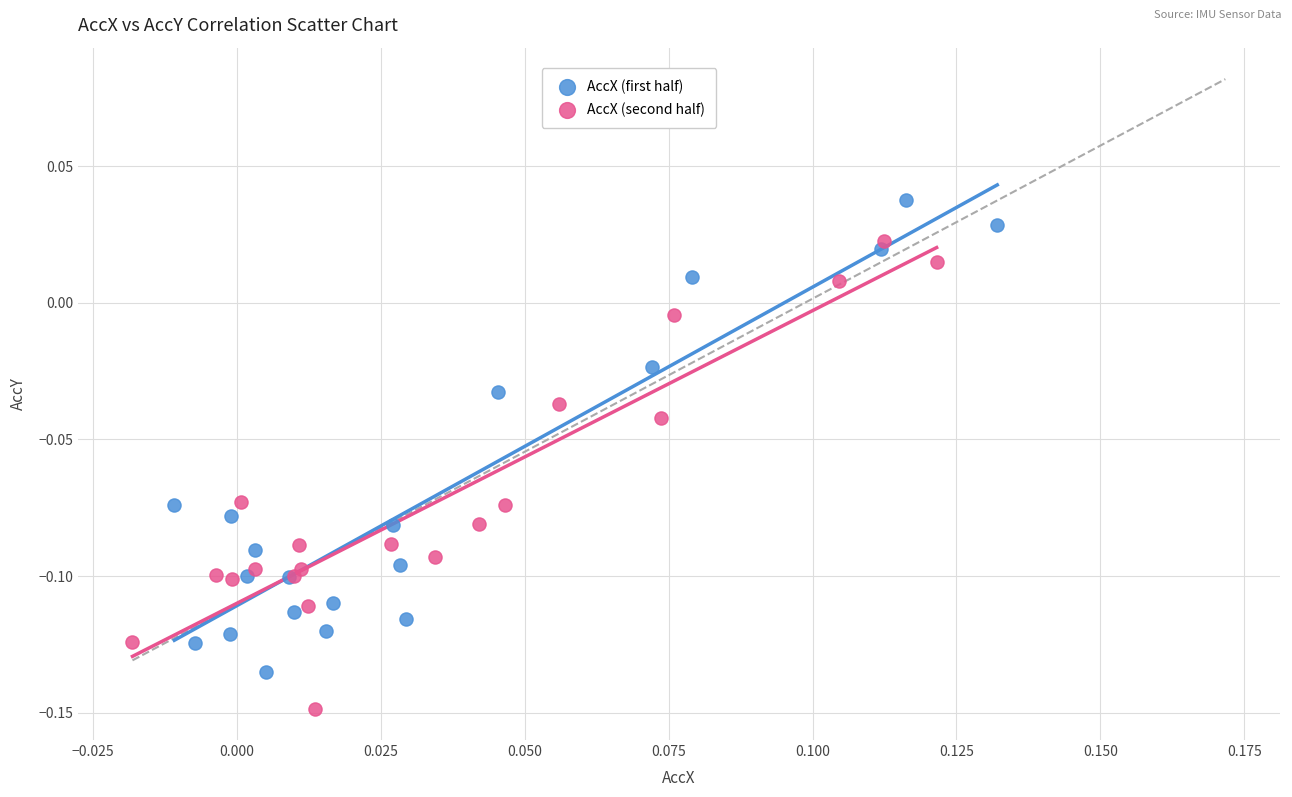

Which series contains the lowest Y value?

AccX (second half)